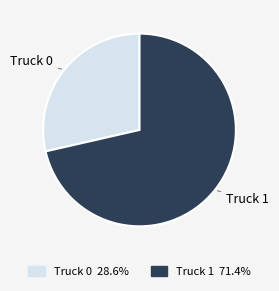

Which slice is the smallest?

Truck 0